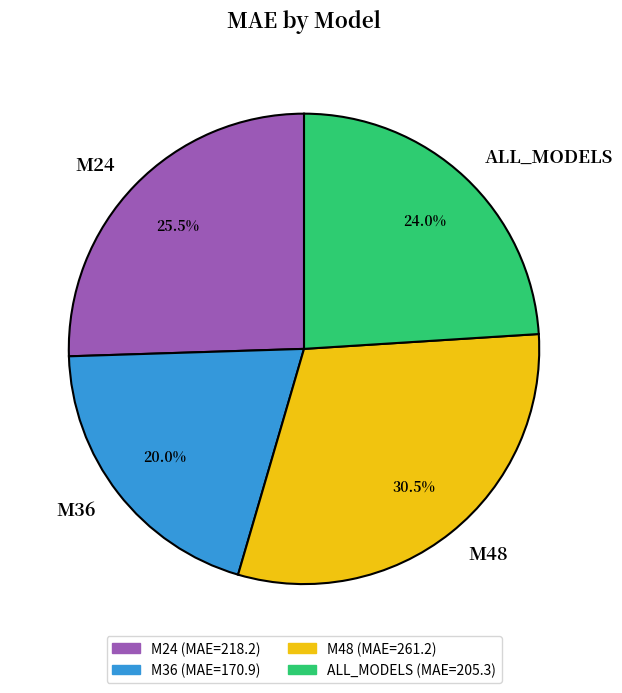

Combined, what portion of the pie is ALL_MODELS and M48?

54.5%